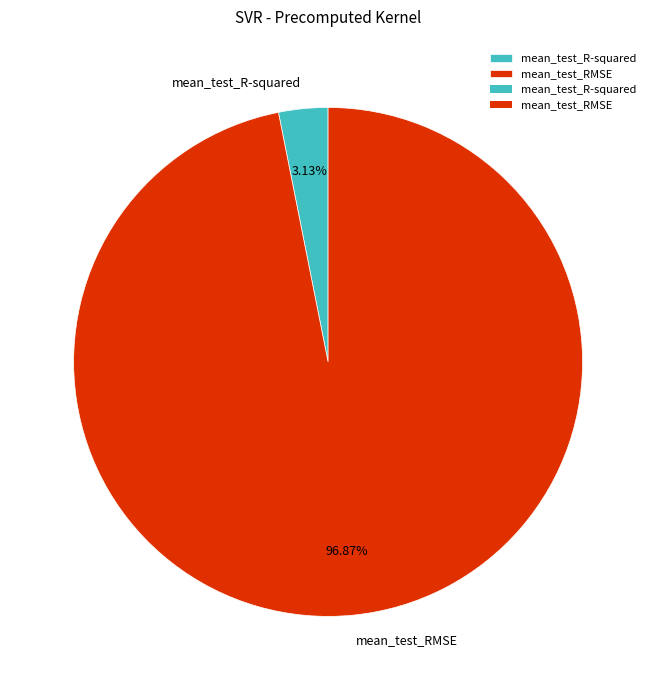

How much of the chart is everything except mean_test_RMSE?

3.1%